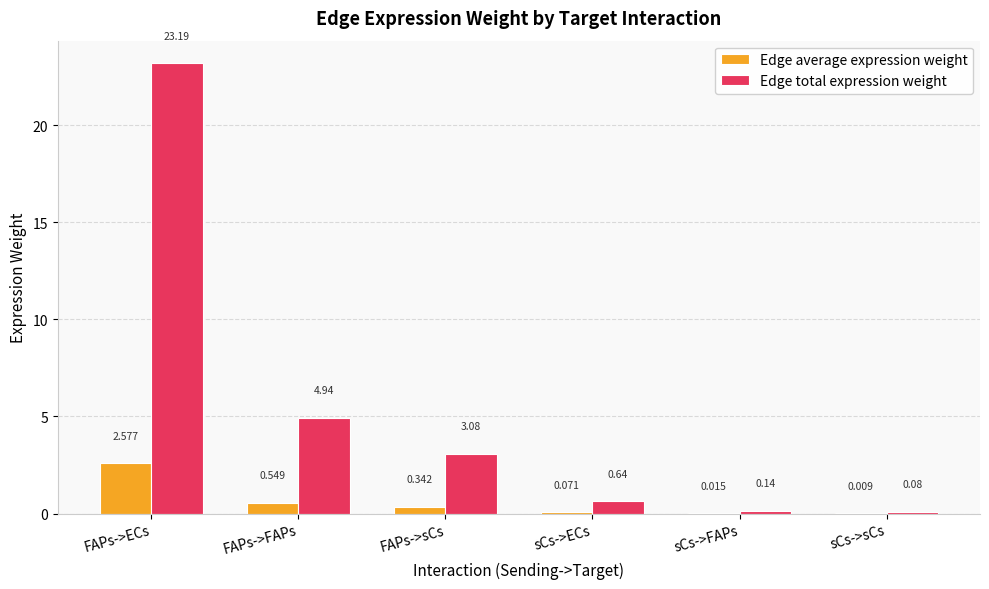

Which series has the largest total across all categories?

Edge total expression weight